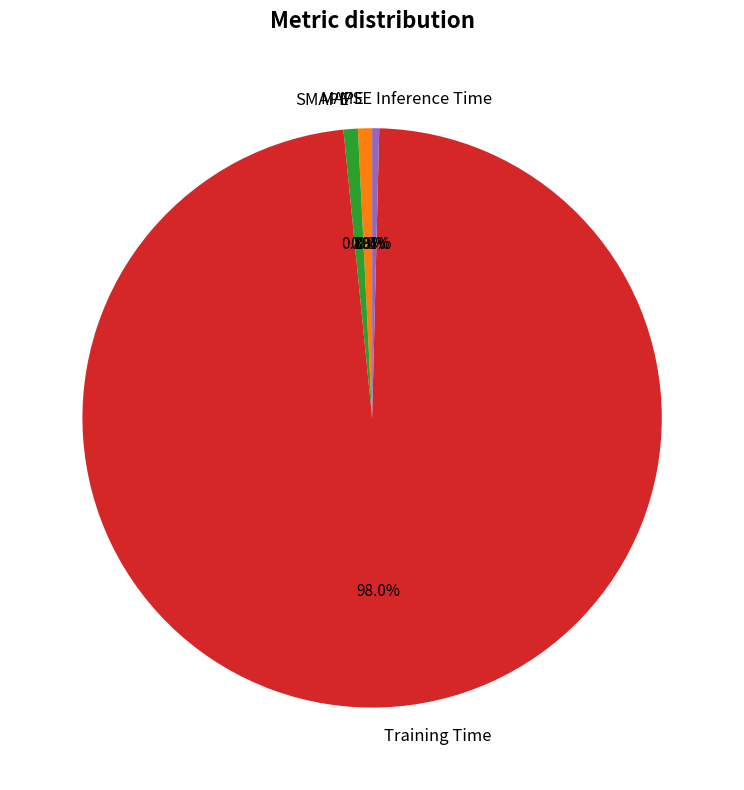

To the nearest percent, what is the difference between the largest and smallest slice percentages?

98%